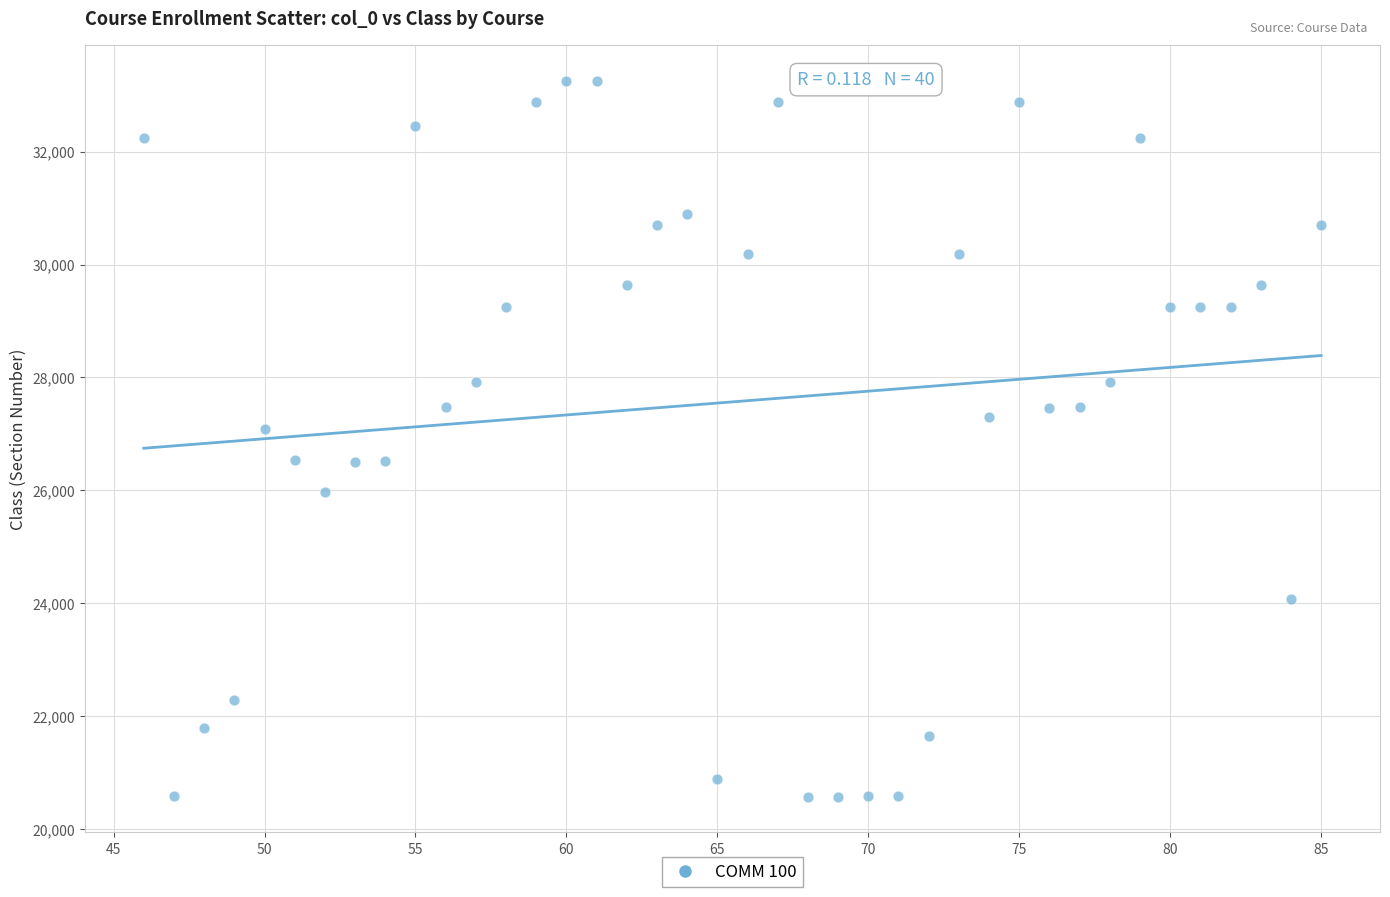

What Y value in the scatter plot is closest to 26912?

27082